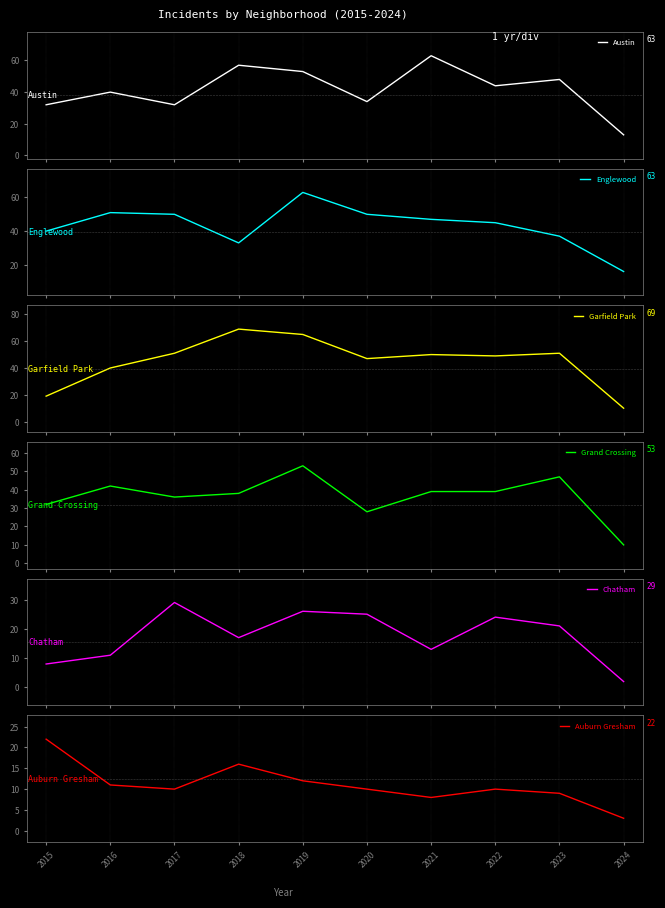

True or false: Chatham has a value of 43 at 2020.

False